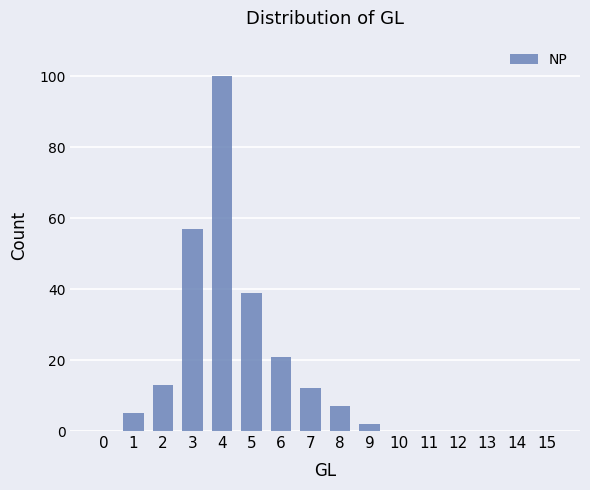

Reading right to left, extract all data points from this chart.

15=0	14=0	13=0	12=0	11=0	10=0	9=2	8=7	7=12	6=21	5=39	4=100	3=57	2=13	1=5	0=0